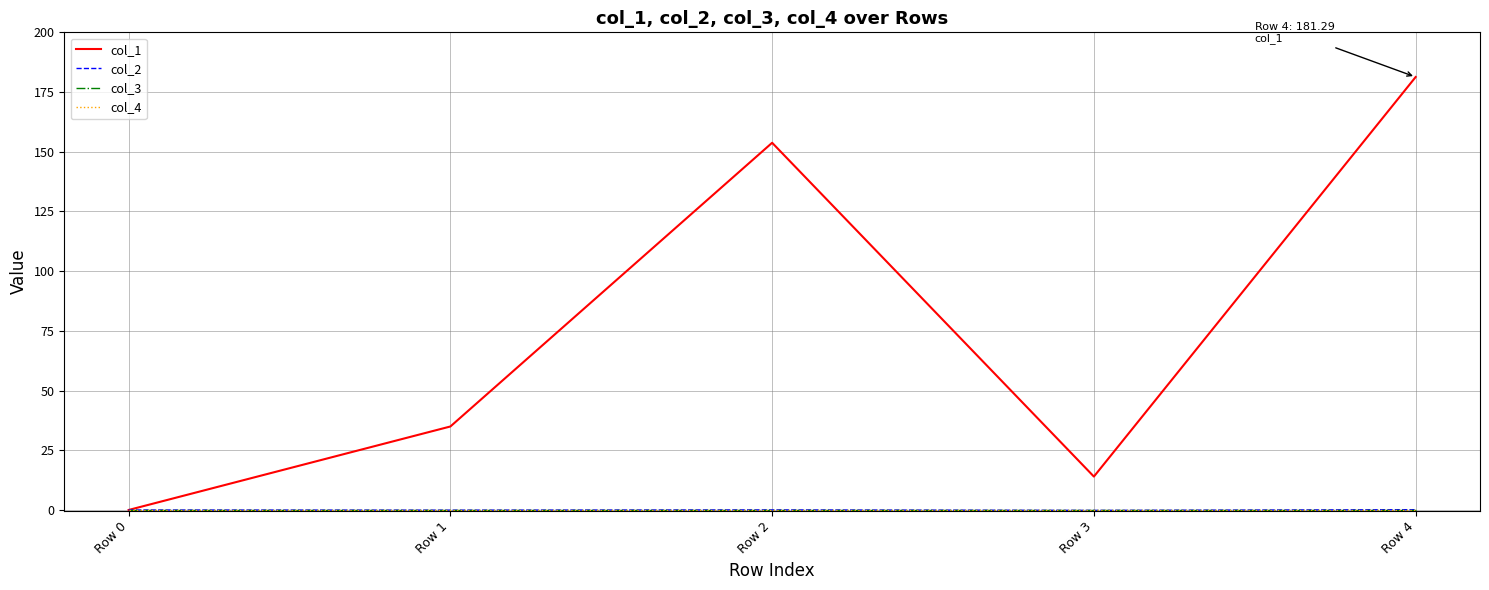

Does the chart have visible grid lines?

Yes